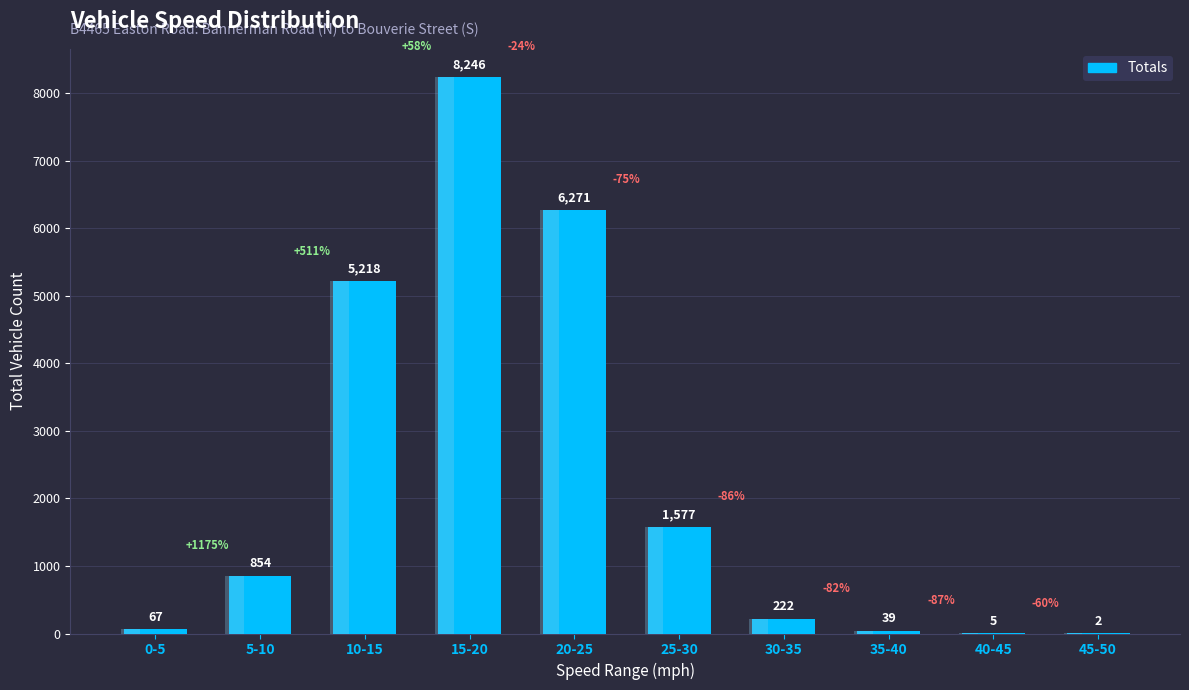

Reading right to left, extract all data points from this chart.

45-50=2	40-45=5	35-40=39	30-35=222	25-30=1577	20-25=6271	15-20=8246	10-15=5218	5-10=854	0-5=67